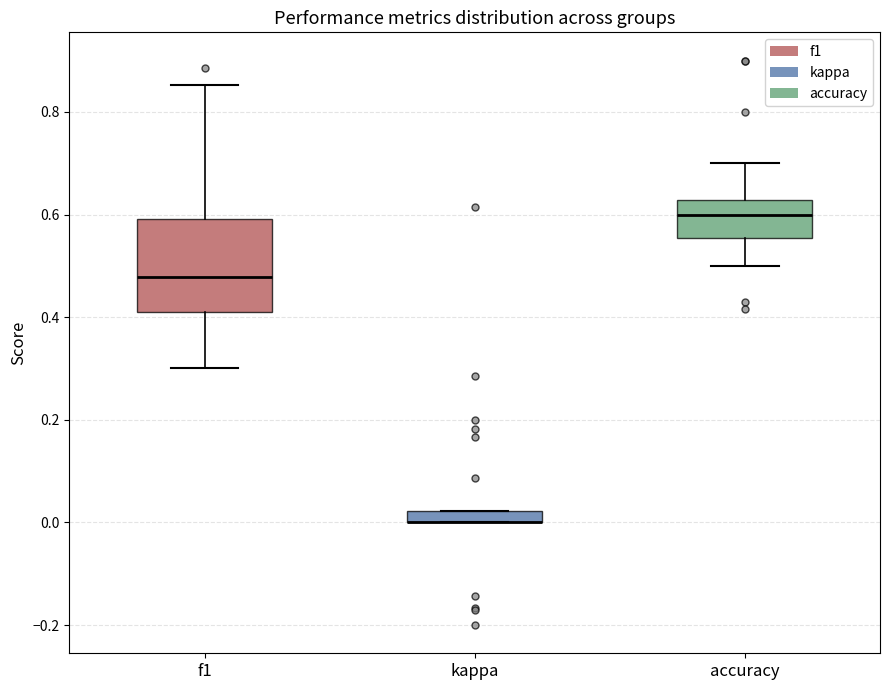

Comparing the boxes themselves (not the whiskers), which one is the tallest?

f1